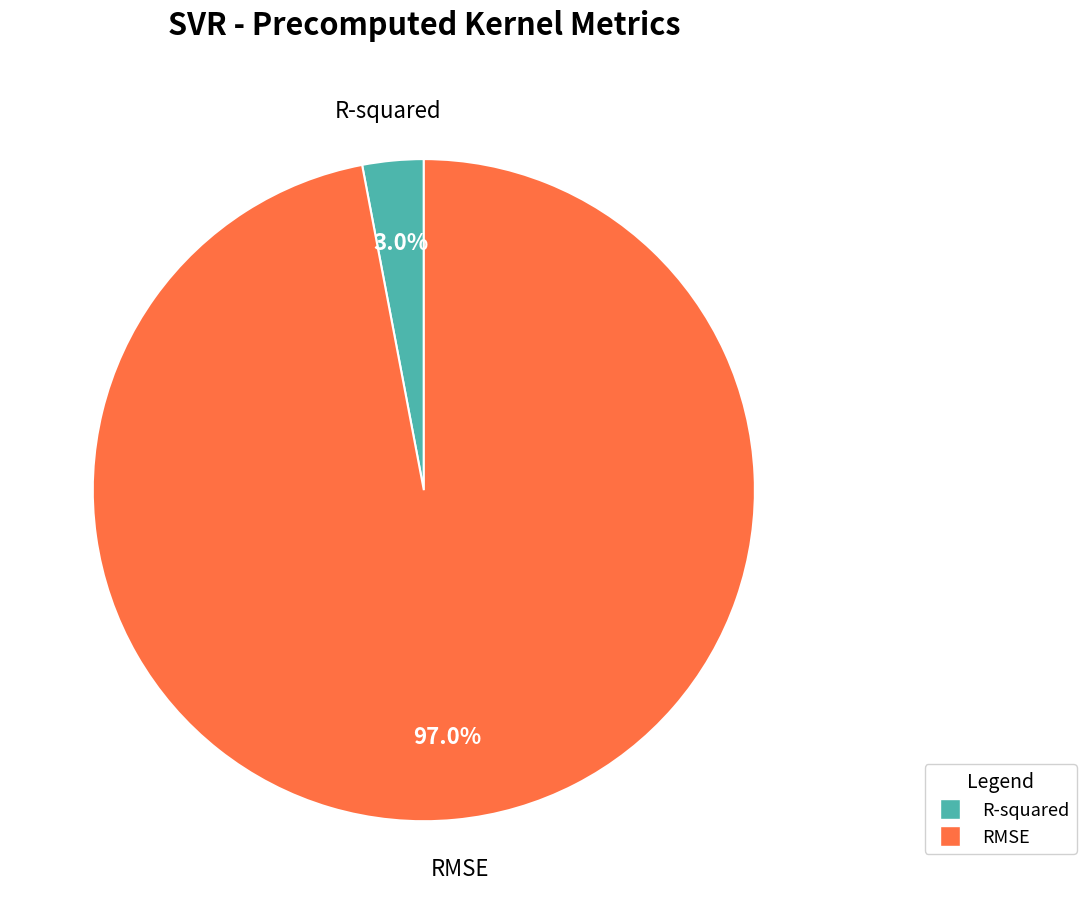

Is there a majority slice in this chart?

Yes